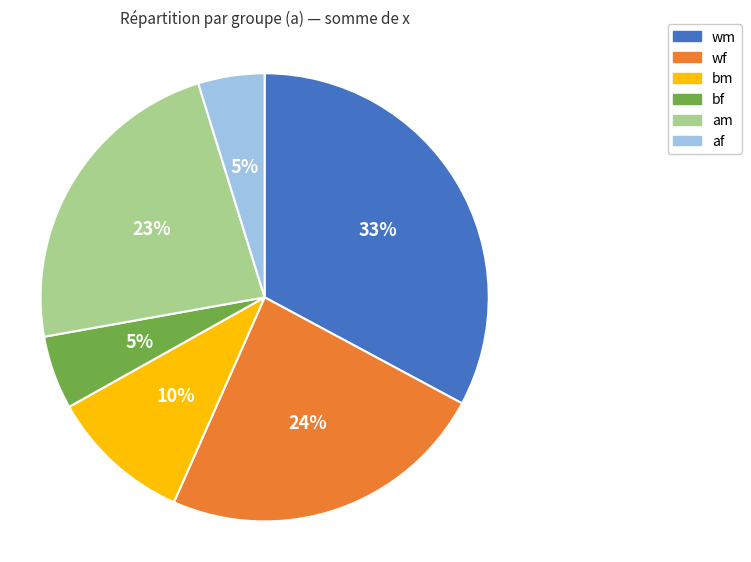

Is there any slice that represents more than half of the pie?

No